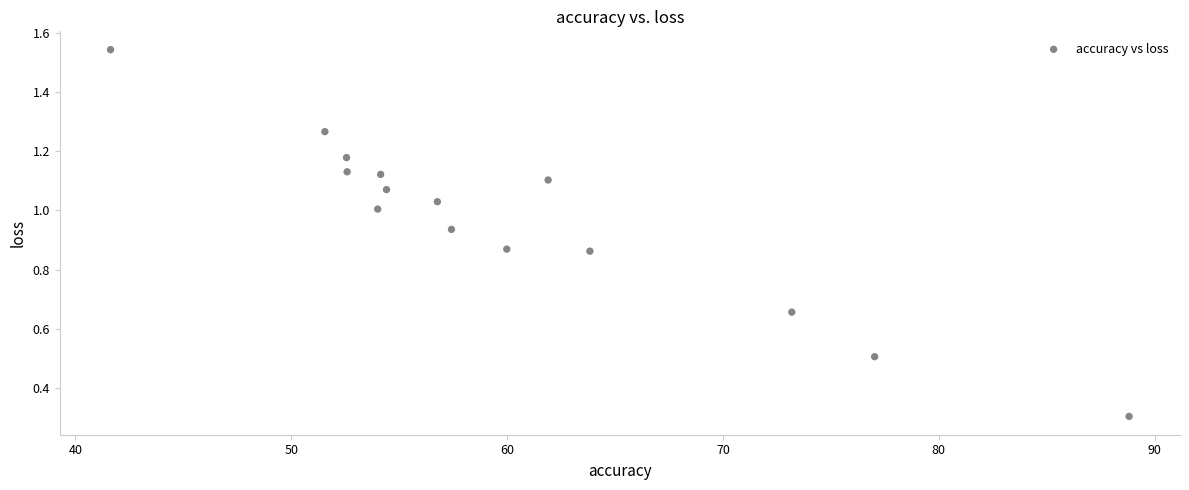

What is the range of X values (max minus min)?

47.2